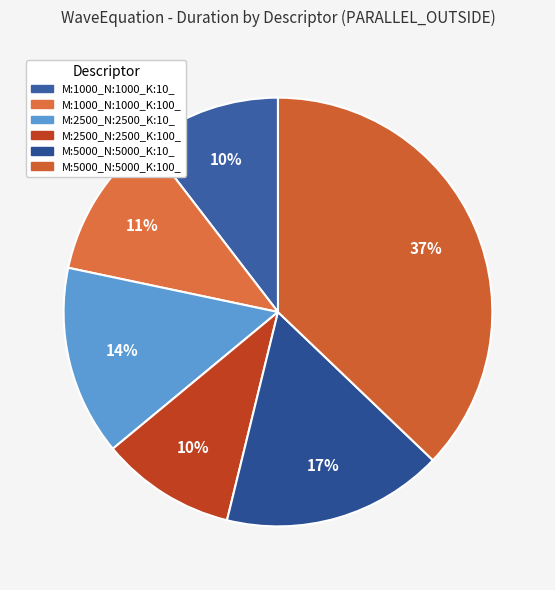

Combined, do M:5000_N:5000_K:100_ and M:2500_N:2500_K:10_ account for over 50%?

Yes